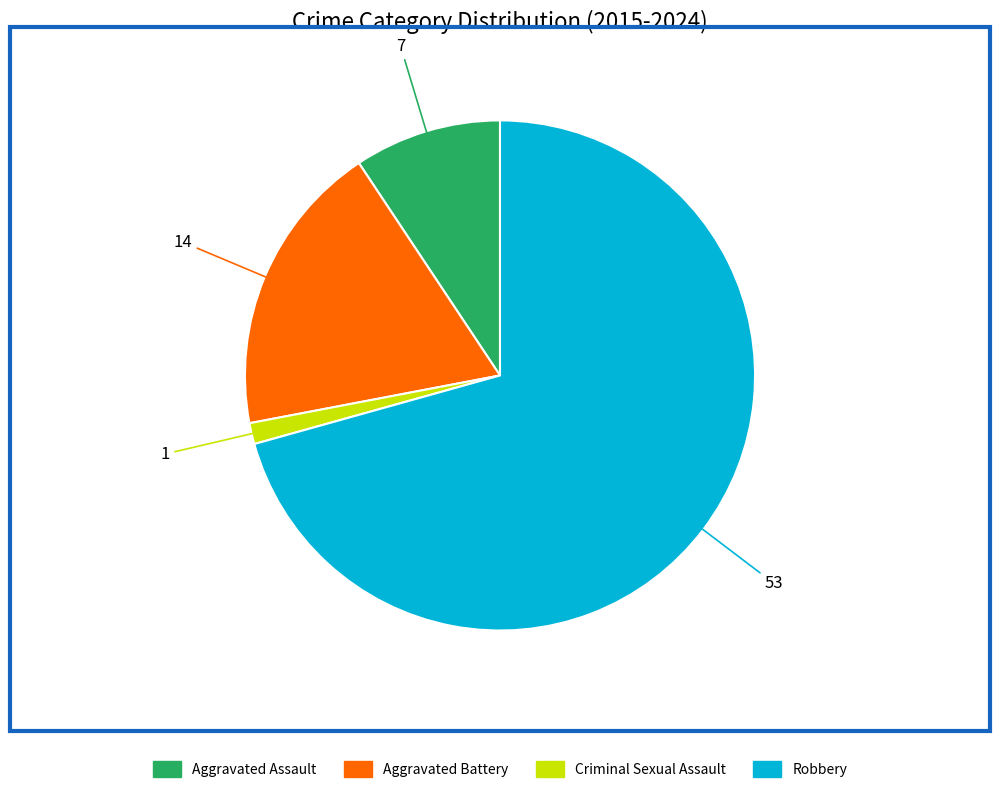

Which category has the biggest portion of the pie?

Robbery